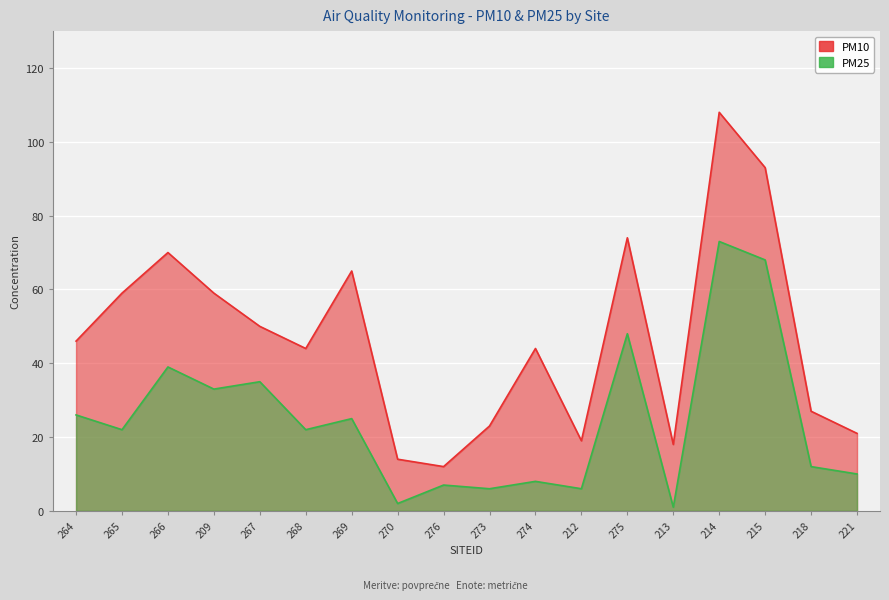

List the labels in order of PM25 value, smallest first.

213, 270, 273, 212, 276, 274, 221, 218, 265, 268, 269, 264, 209, 267, 266, 275, 215, 214